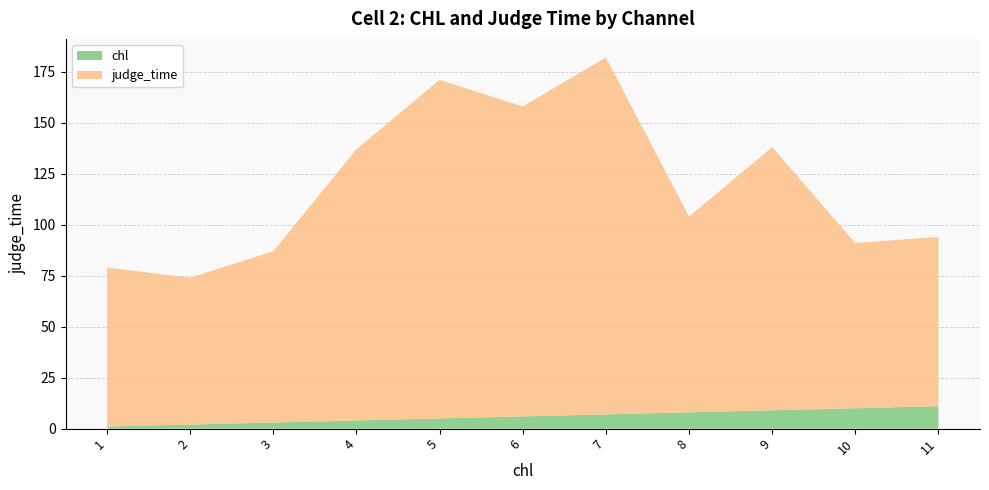

Reading left to right, extract all data points from this chart.

chl: 1=1	2=2	3=3	4=4	5=5	6=6	7=7	8=8	9=9	10=10	11=11
judge_time: 1=78	2=72	3=84	4=133	5=166	6=152	7=175	8=96	9=129	10=81	11=83